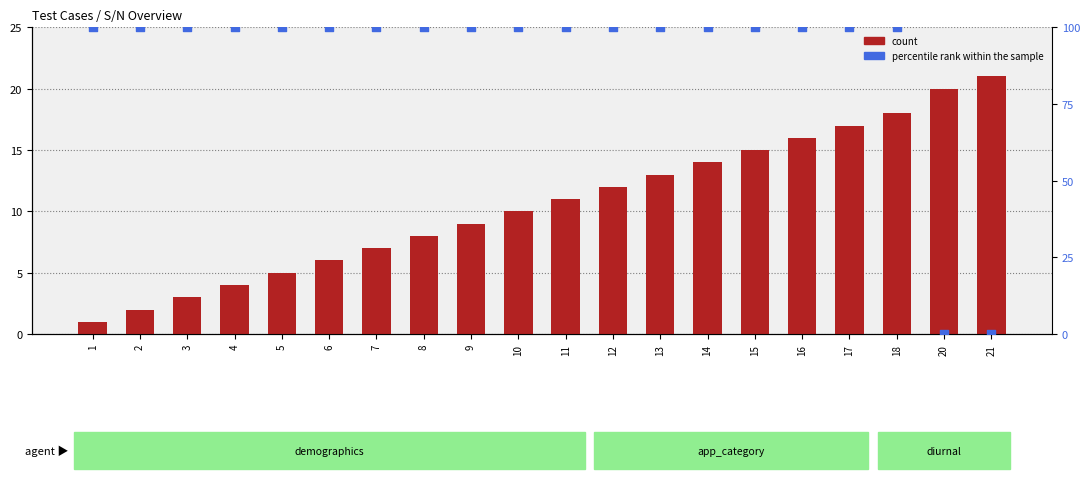

At which category is the sum across all series the highest?

18